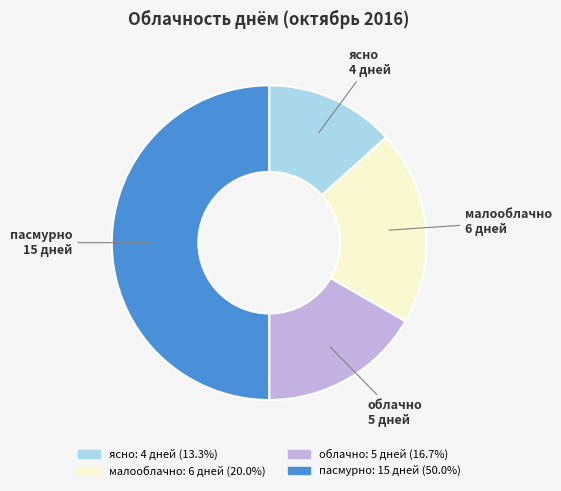

How many segments does this pie chart have?

4